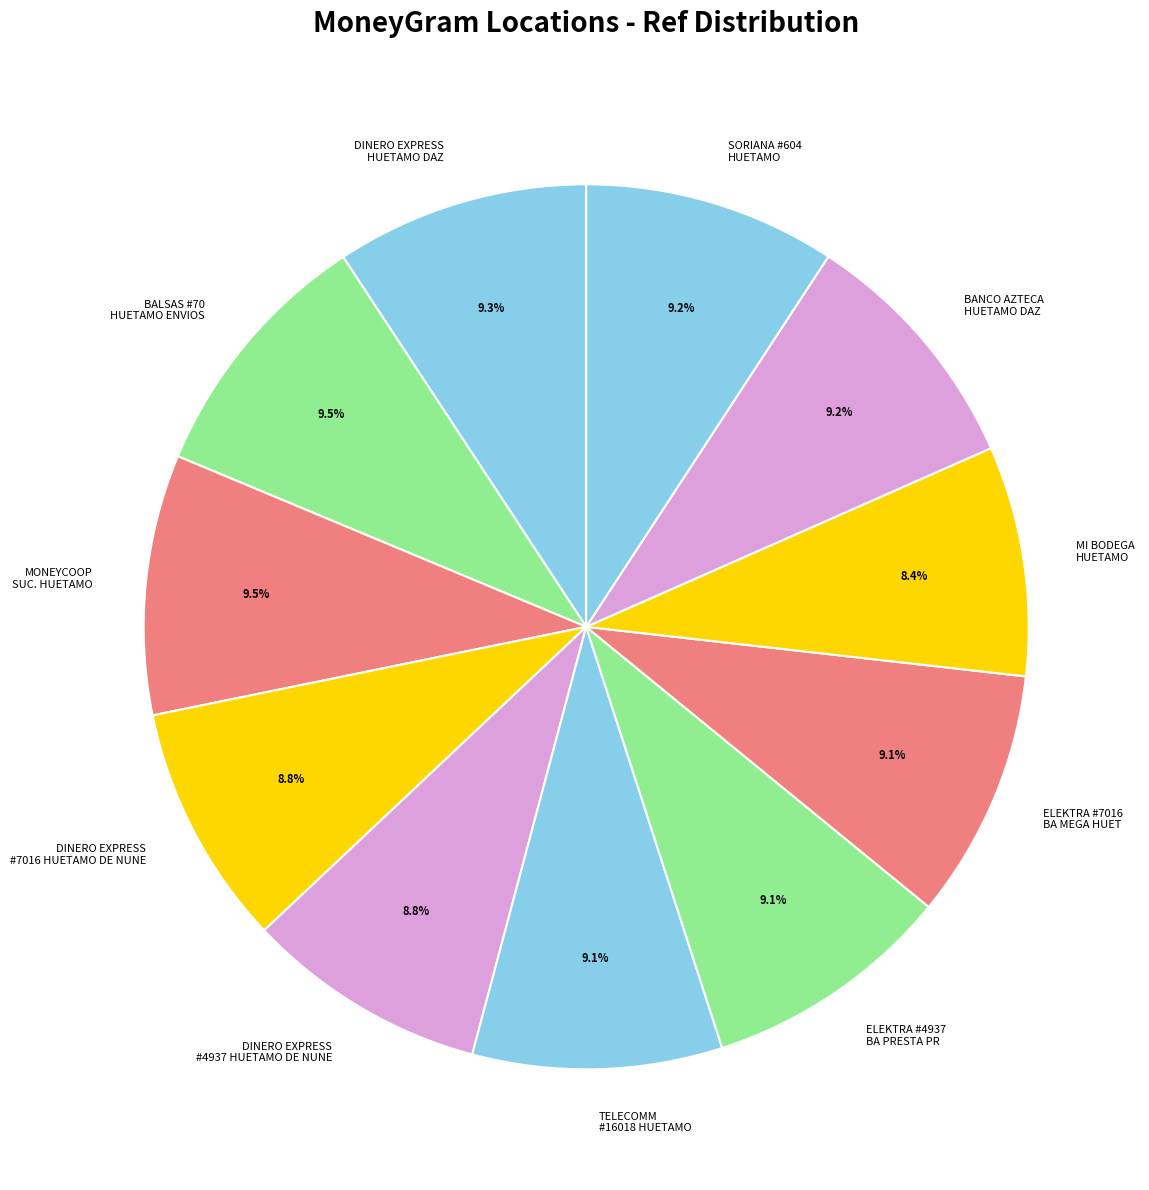

Count the number of slices in the pie.

11